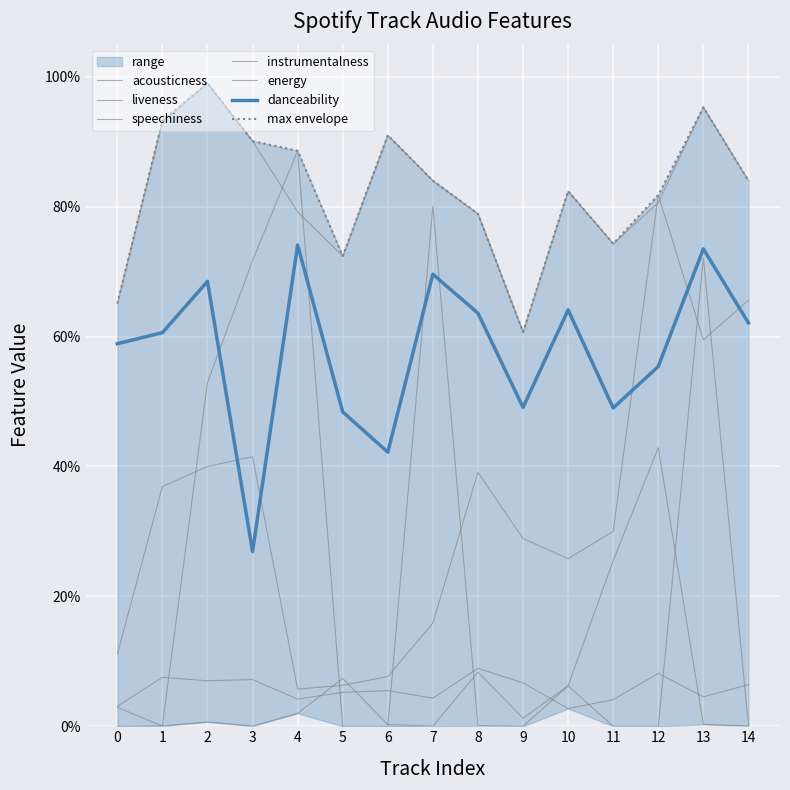

Is it true that acousticness equals 0.0 at 4?

True